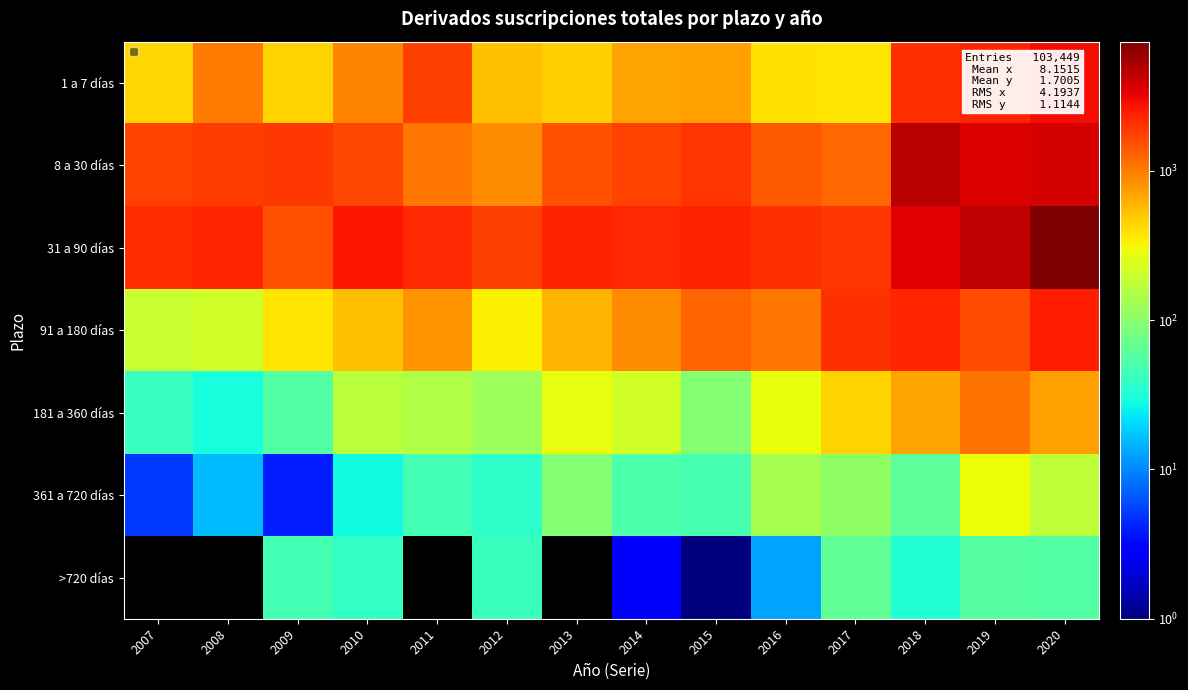

Between 2007 and 2012, which is larger?

2012